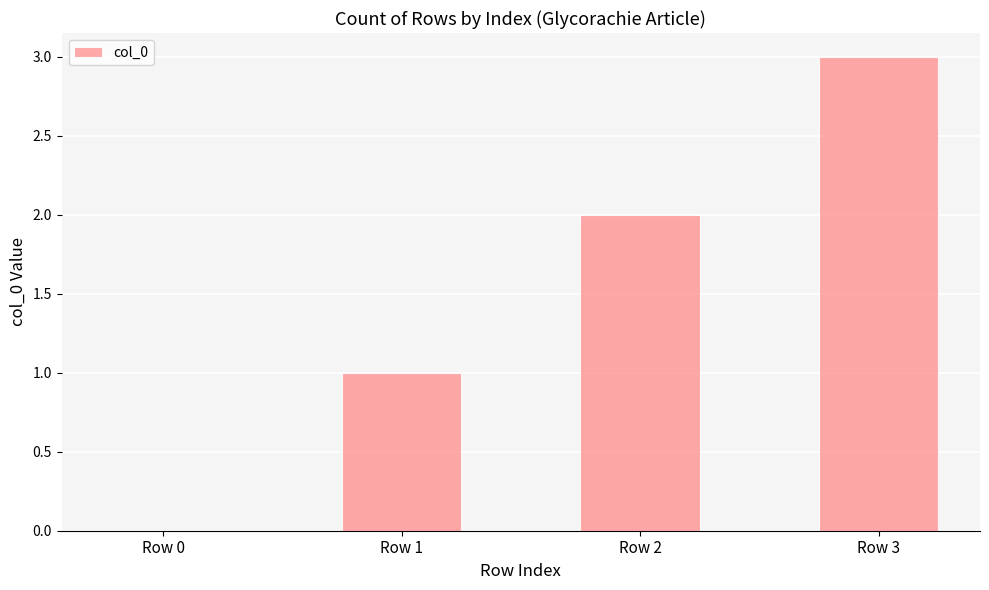

What is the sum of all values?

6